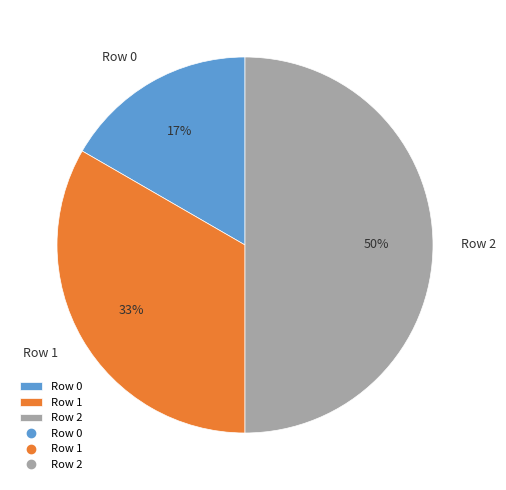

Is the sum of Row 1 and Row 2 greater than half?

Yes